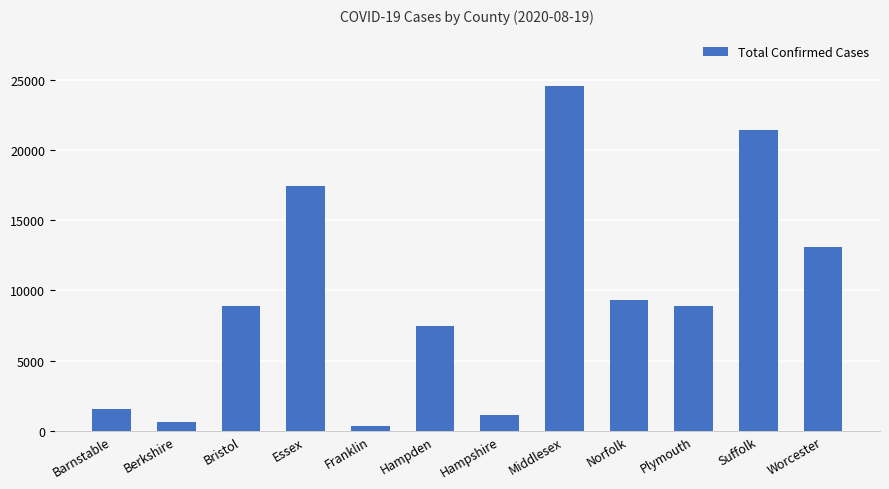

What is the label of the 10th bar from the left?

Plymouth